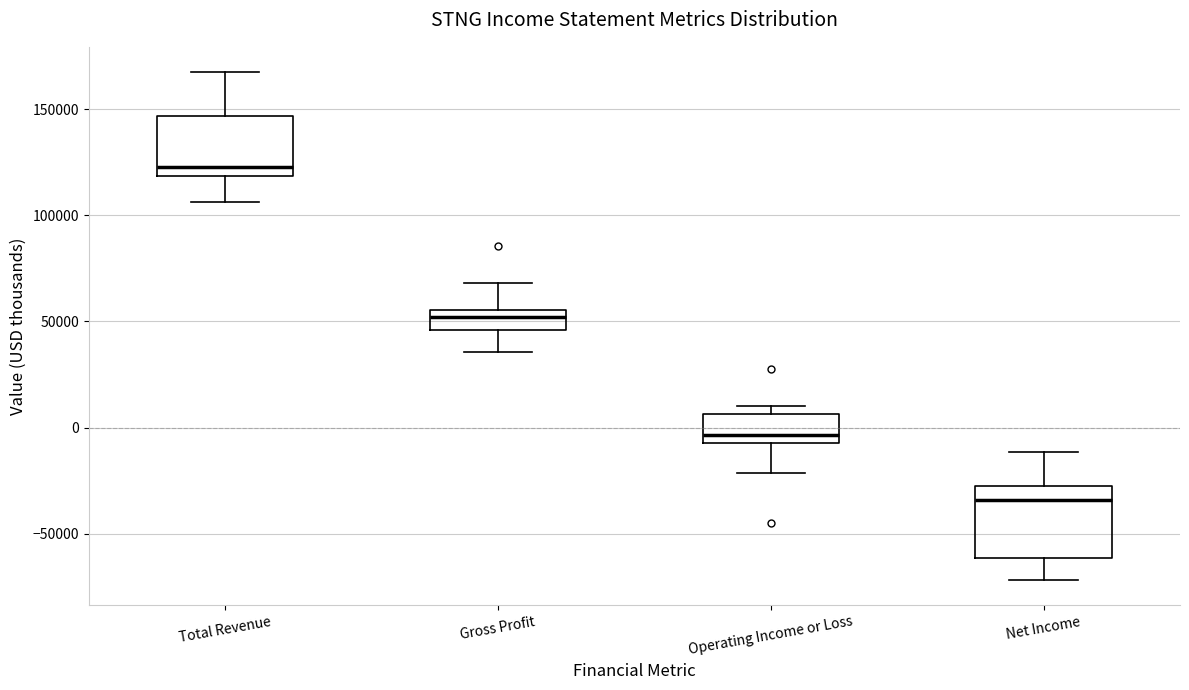

Which box is the tallest, from its lower edge to its upper edge?

Net Income